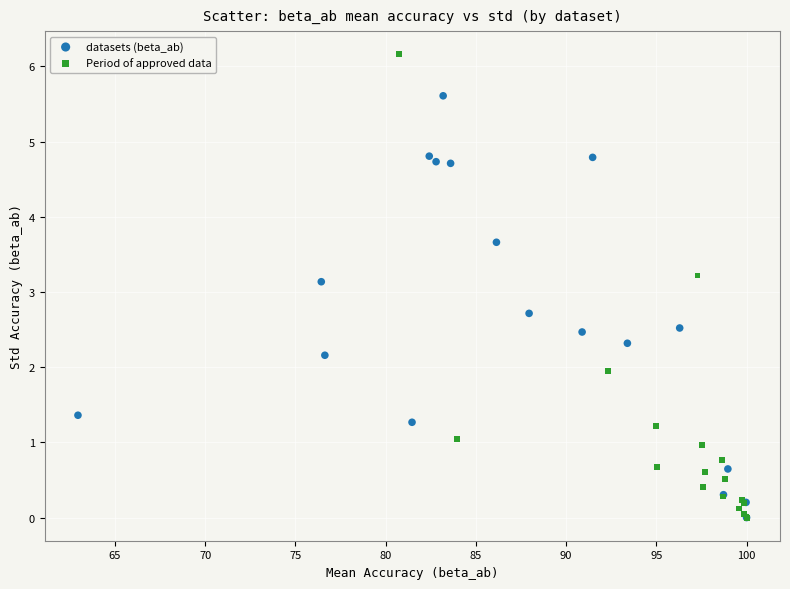

Which series has the widest spread of Y values?

Period of approved data